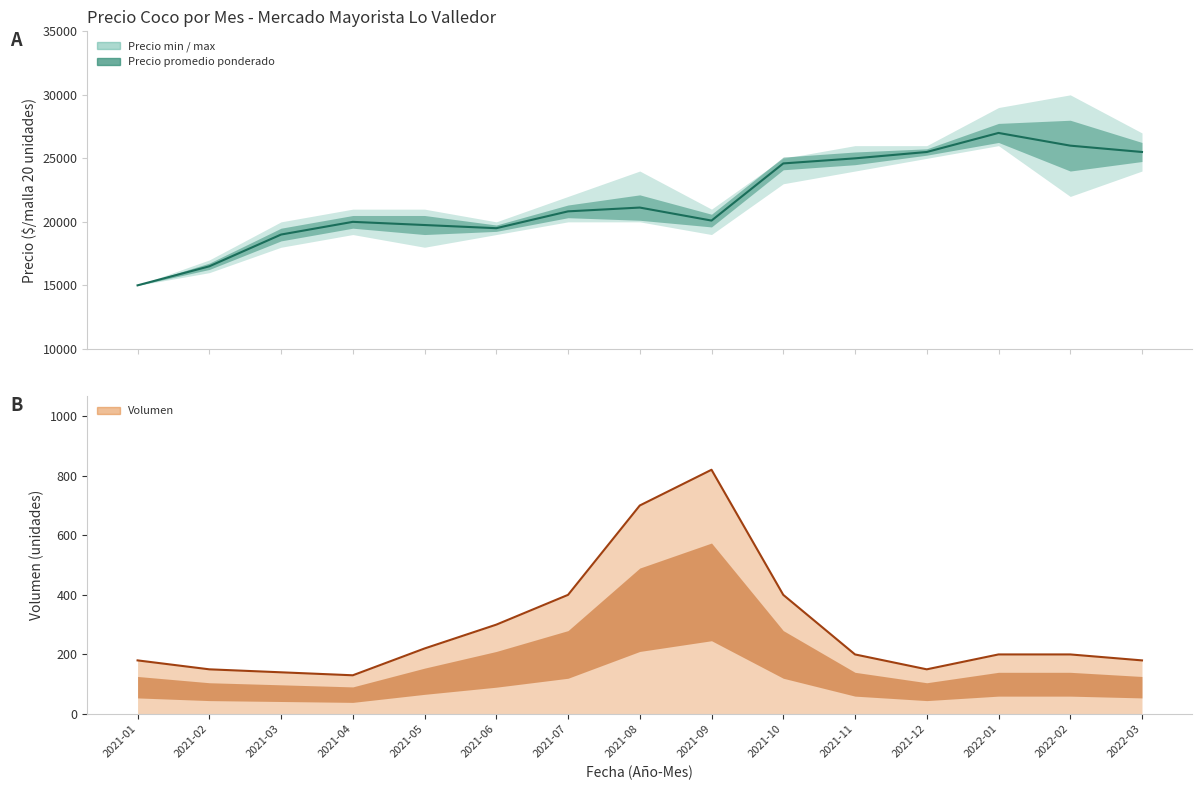

At which label does Precio minimo first exceed 20000?

2021-10